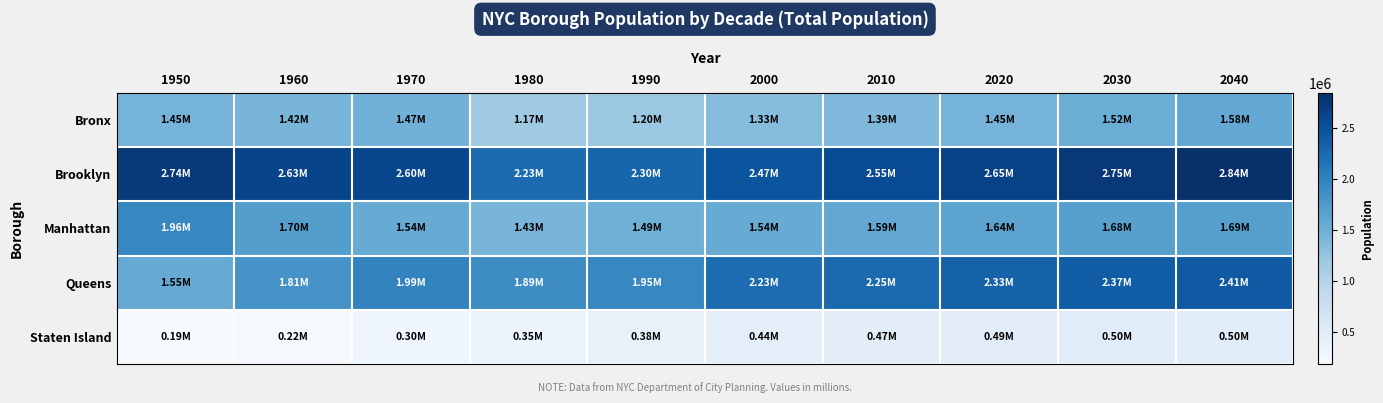

Which series has the largest total across all categories?

Brooklyn